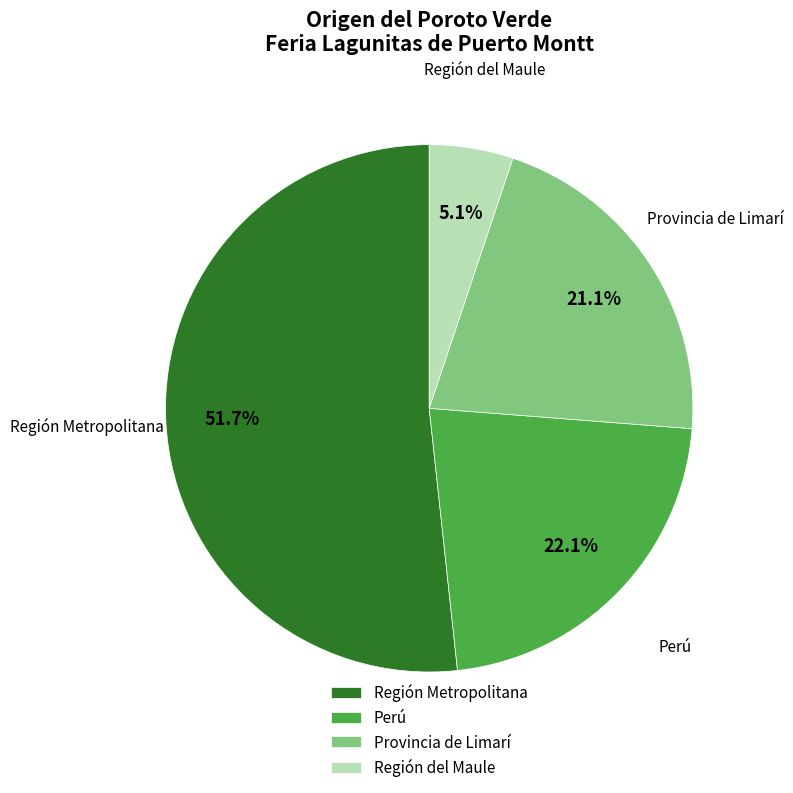

Count the number of slices in the pie.

4